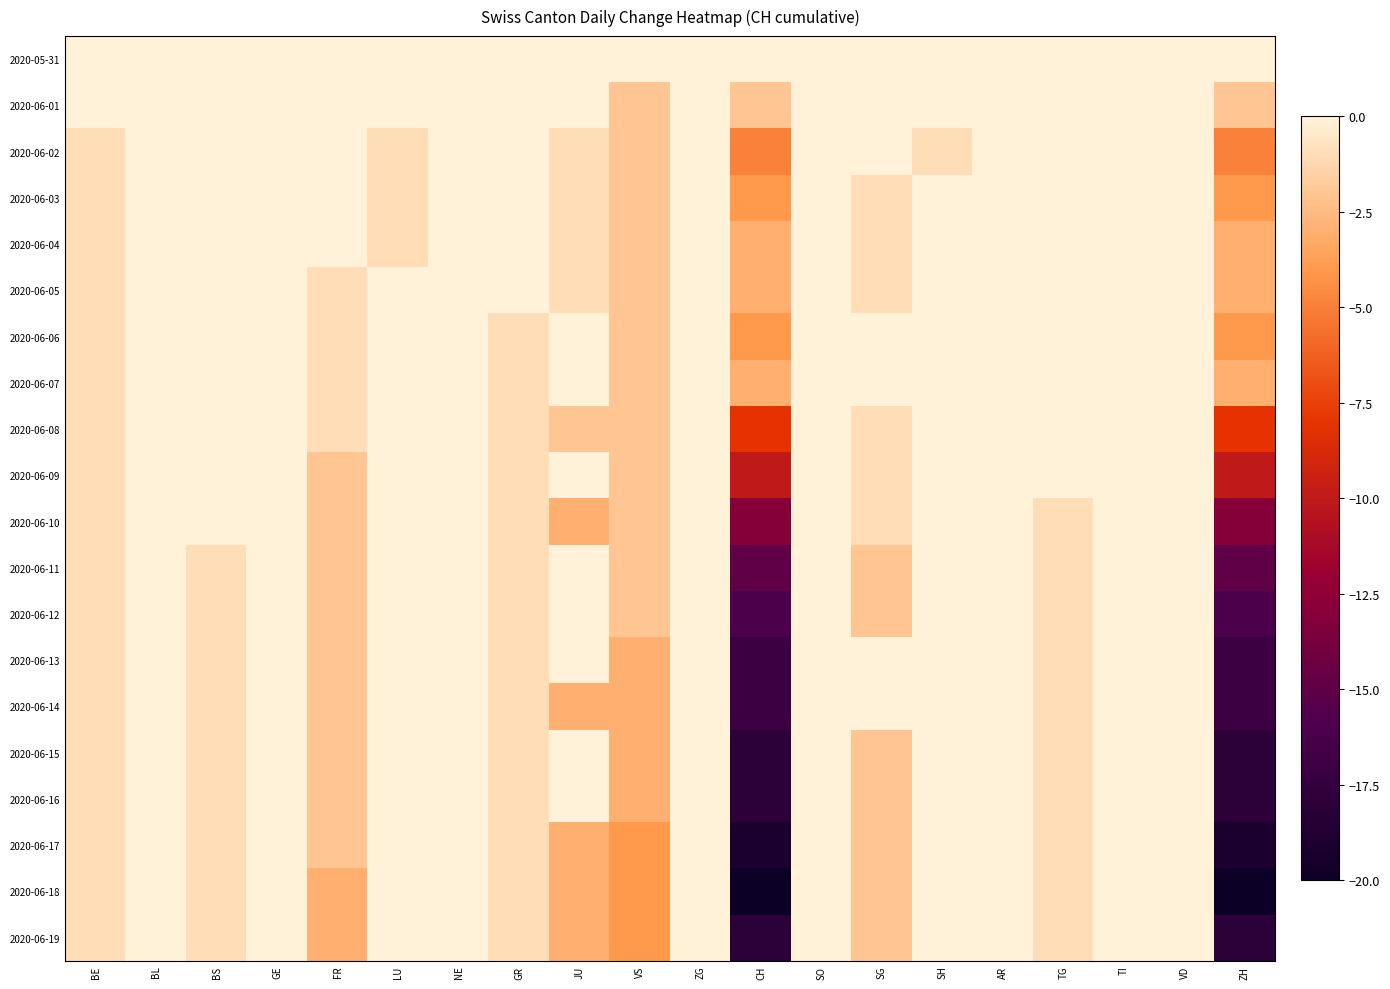

What is the greatest value displayed?

1